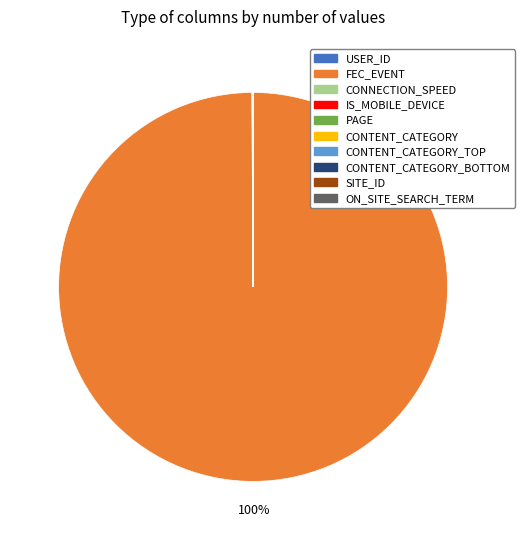

Does any single category account for the majority?

Yes